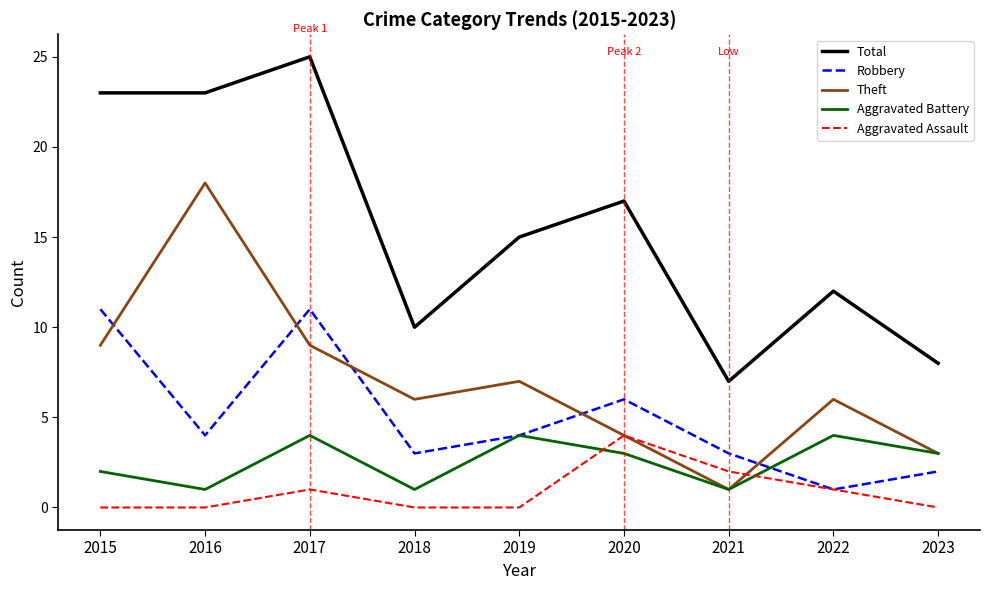

Does the chart display data point markers on the line(s)?

No